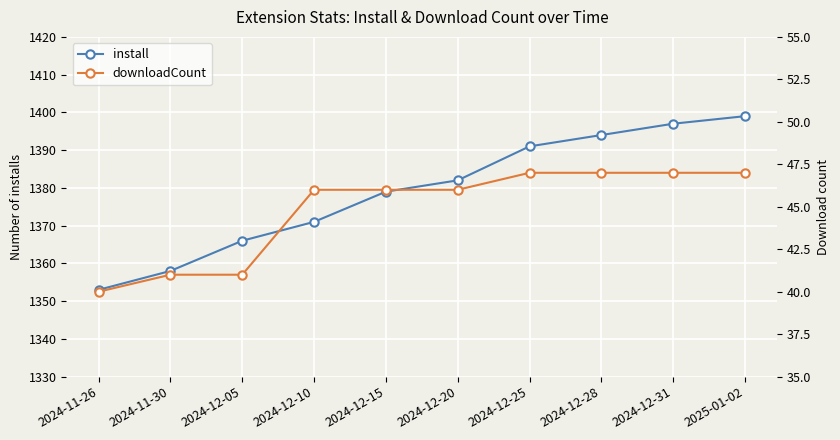

Reading right to left, what are all the values shown in this chart?

install: 1399	1397	1394	1391	1382	1379	1371	1366	1358	1353
downloadCount: 47	47	47	47	46	46	46	41	41	40